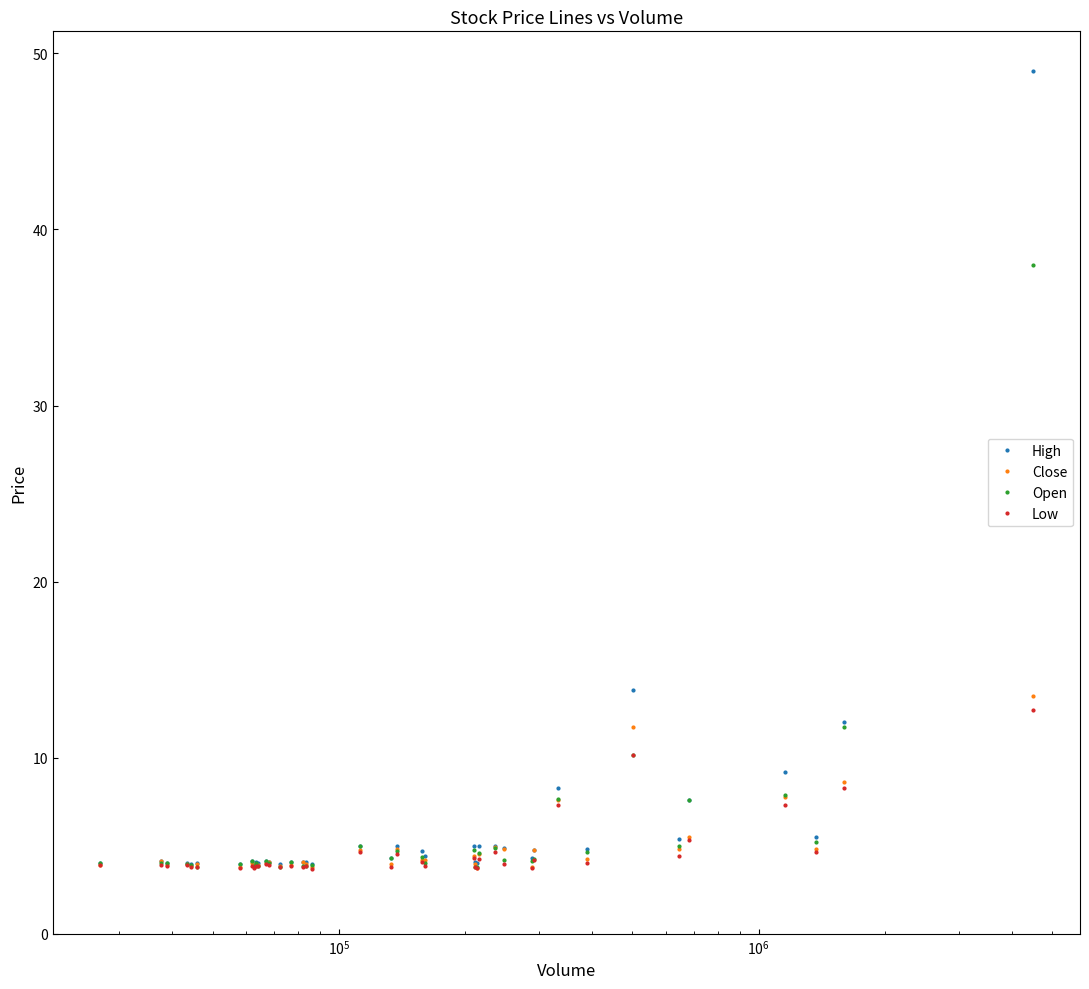

How many data points does each series have?

40